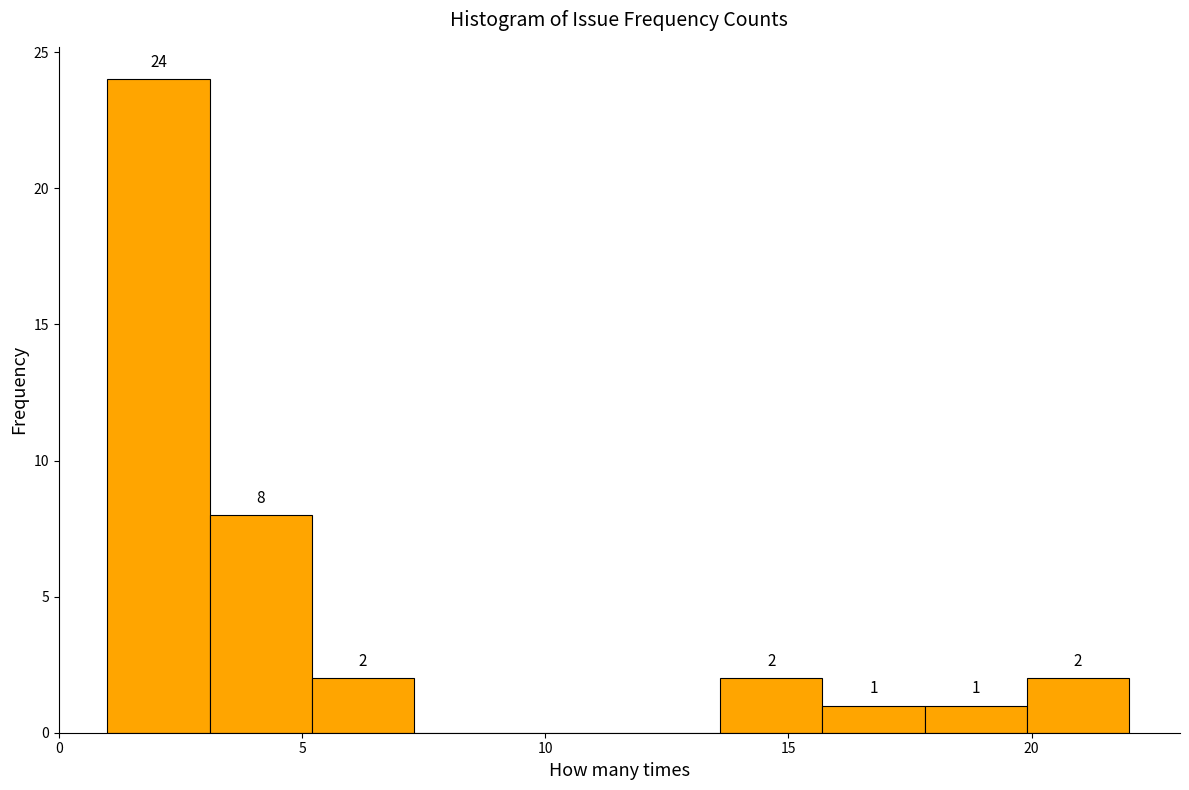

Which range on the x-axis has the tallest bar?

1.0 to 3.1